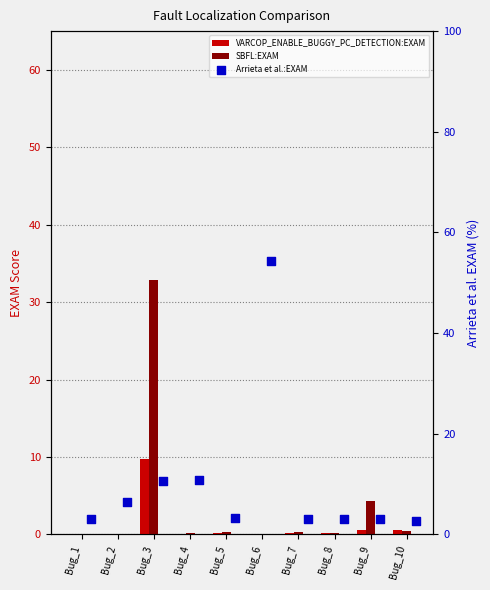

What are all the series names shown in the legend?

VARCOP_ENABLE_BUGGY_PC_DETECTION:EXAM, SBFL:EXAM, Arrieta et al.:EXAM